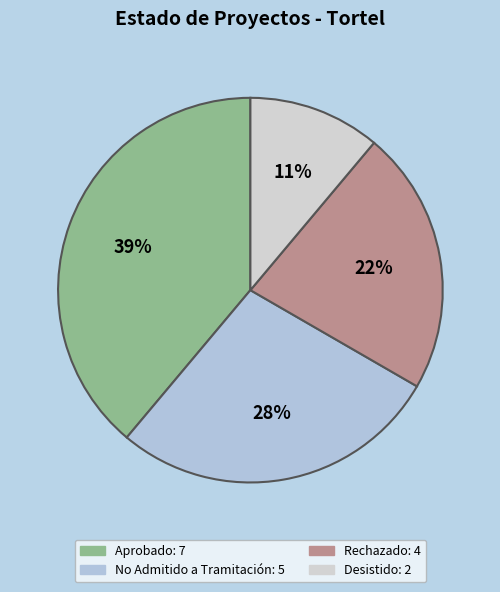

Is there any slice that represents more than half of the pie?

No